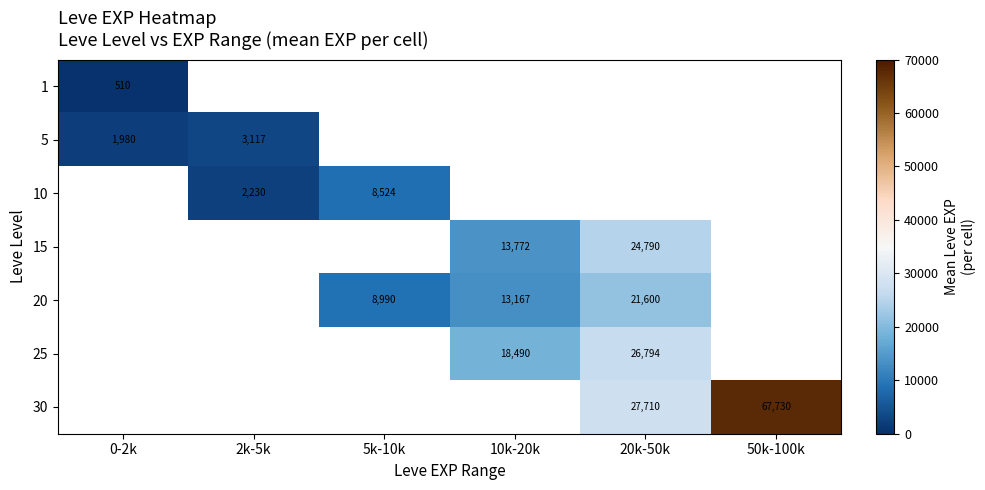

How many positive values does the 20 series have?

3